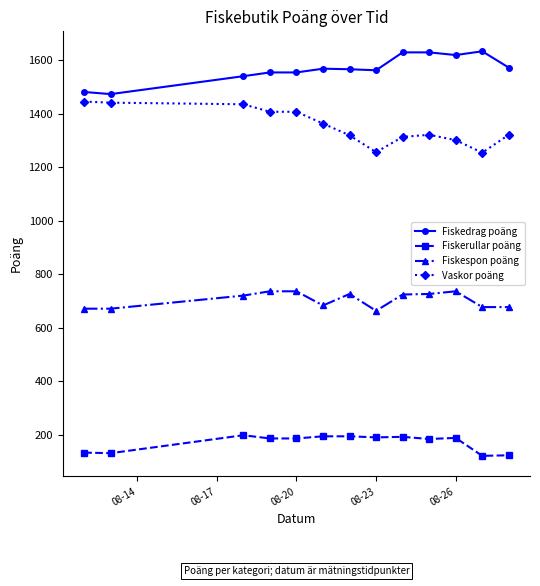

Count the number of data series in this chart.

4